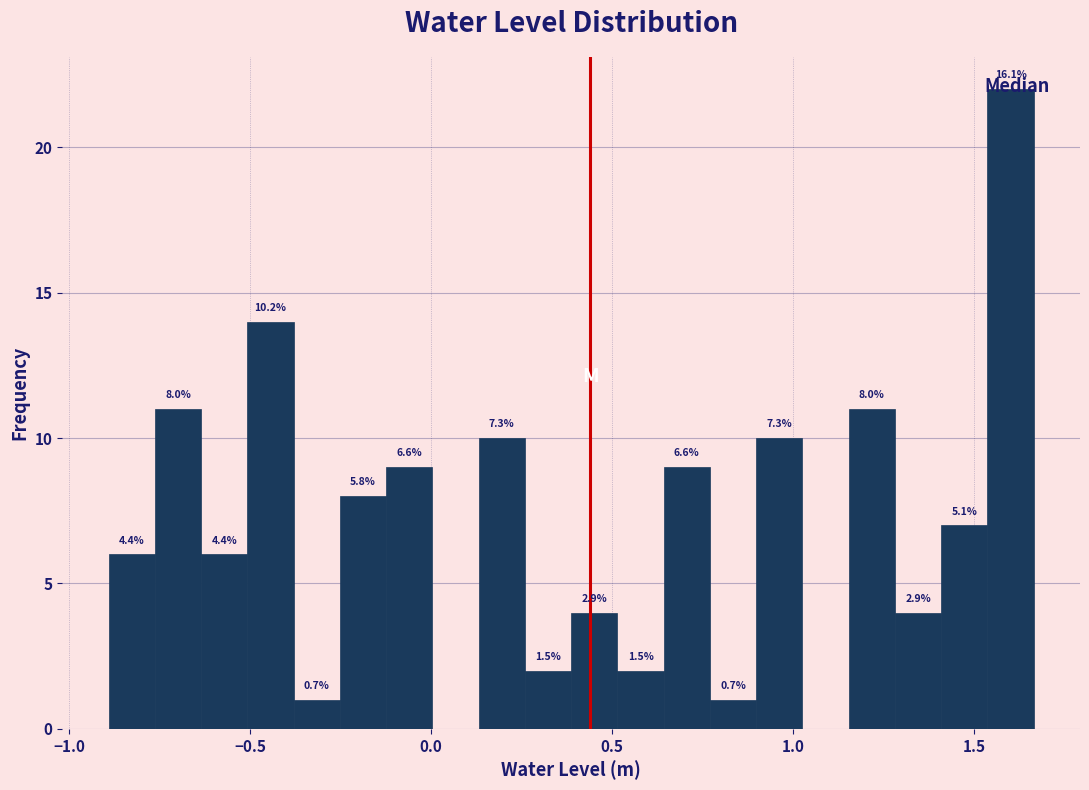

Read against the x-axis, roughly where is the centre of the tallest bar?

1.60